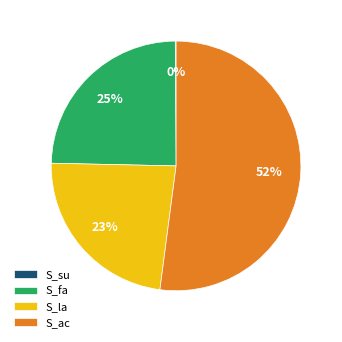

The S_la slice represents 9% of the pie. True or false?

False